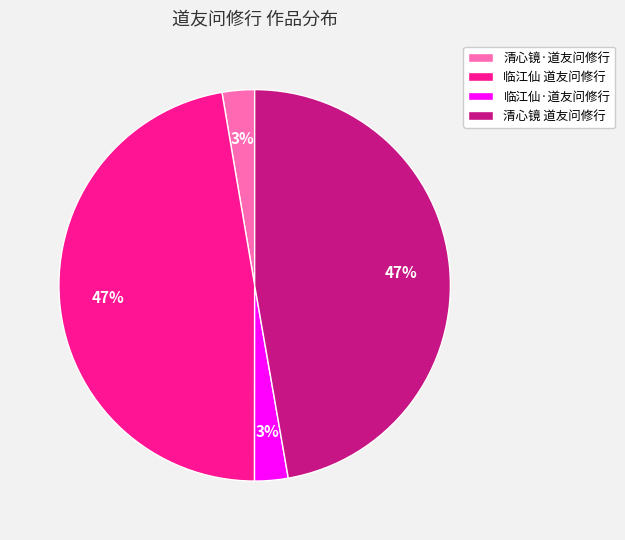

Is it true that 清心镜 道友问修行 is 32% of the pie?

False